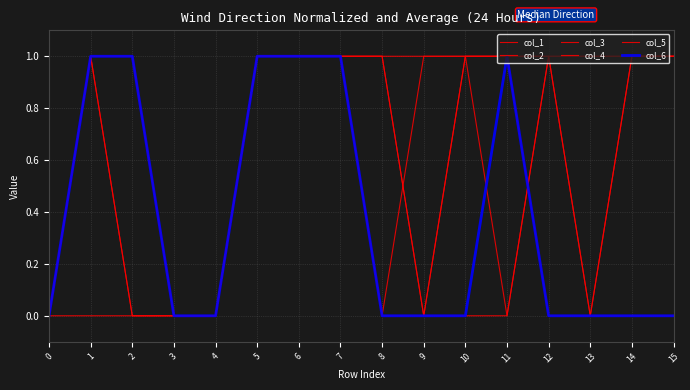

Reading left to right, extract all data points from this chart.

col_1: 0	0	0	0	0	1	1	1	1	1	1	1	1	1	1	1
col_2: 0	1	1	0	0	1	1	1	0	1	1	0	1	1	1	1
col_3: 0	1	0	0	0	1	1	1	1	0	1	1	1	0	1	1
col_4: 0	1	0	0	0	1	1	1	1	0	1	1	0	0	1	1
col_5: 0	1	1	0	0	1	1	1	0	0	0	0	1	0	0	0
col_6: 0	1	1	0	0	1	1	1	0	0	0	1	0	0	0	0